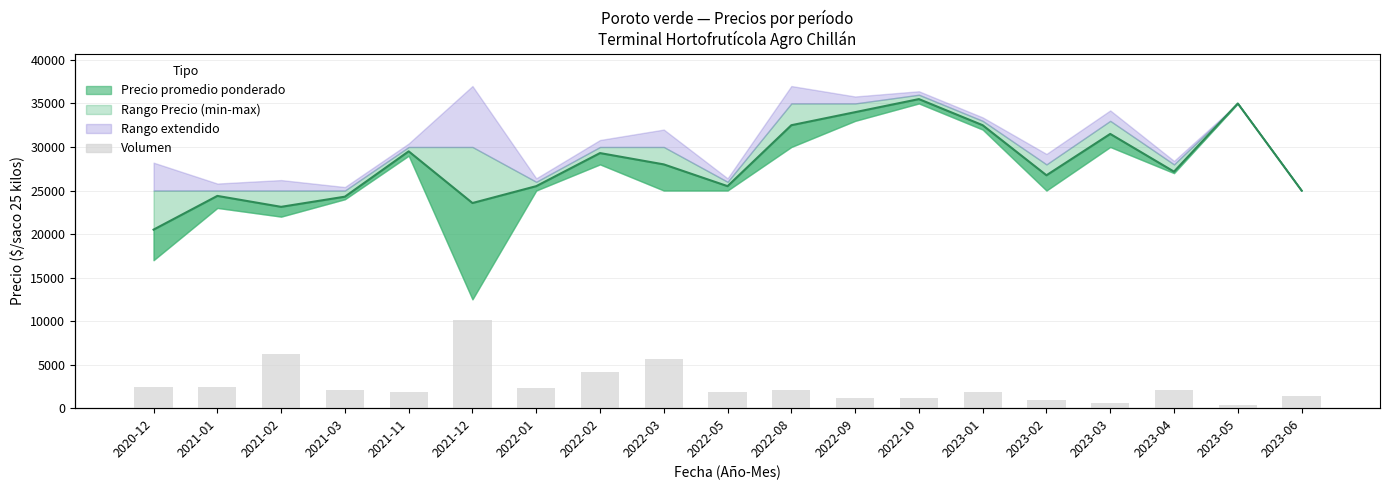

How many bars are there in total?

19